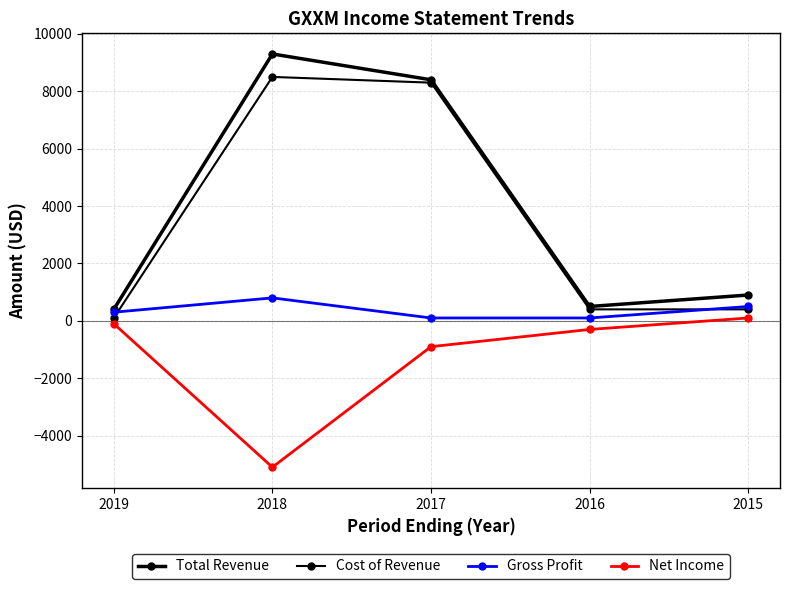

How many categories are shown in the chart?

5